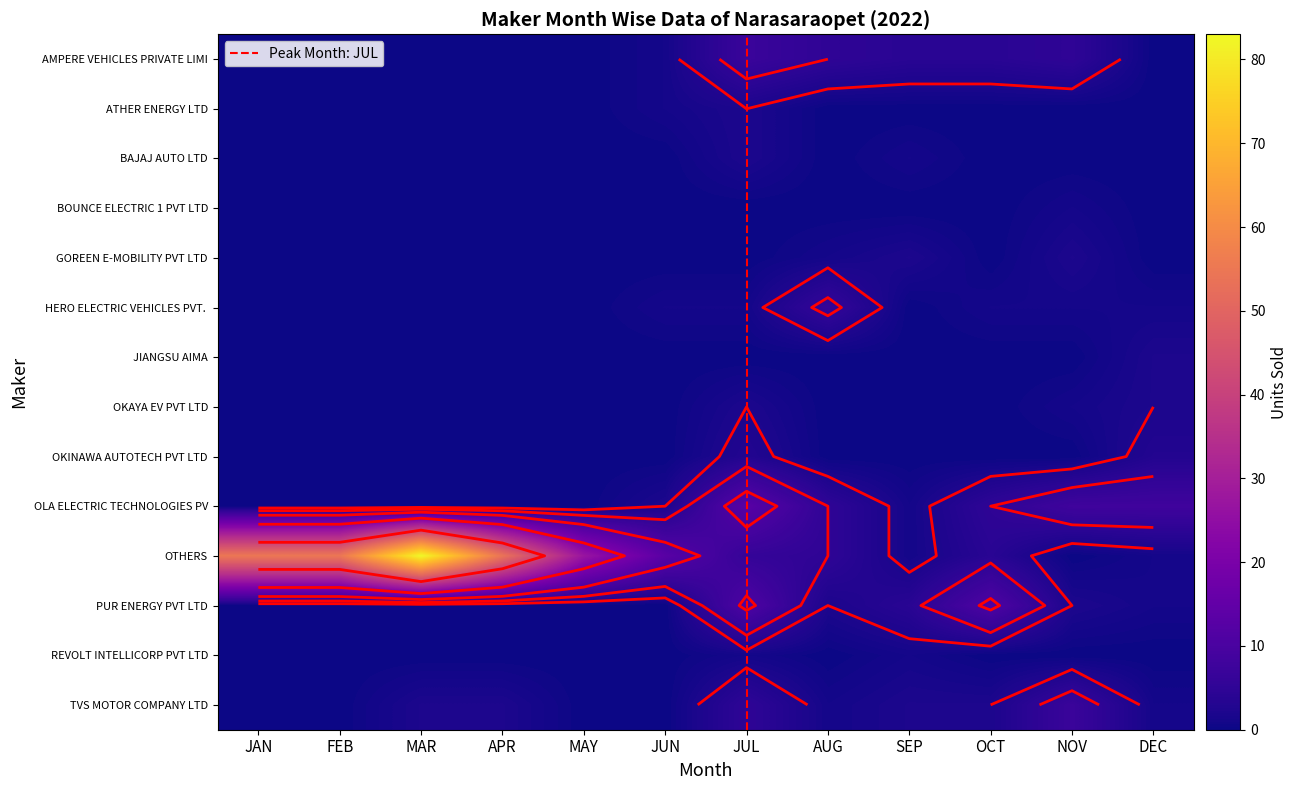

Reading right to left, extract all data points from this chart.

AMPERE VEHICLES PRIVATE LIMITED: 0	5	4	4	5	7	1	0	0	0	0	0
ATHER ENERGY LTD: 0	0	0	0	0	2	1	0	0	0	0	0
BAJAJ AUTO LTD: 0	0	0	1	0	2	0	0	0	0	0	0
BOUNCE ELECTRIC 1 PVT LTD: 0	1	0	0	0	0	0	0	0	0	0	0
GOREEN E-MOBILITY PVT LTD: 0	2	0	2	1	0	0	0	0	0	0	0
HERO ELECTRIC VEHICLES PVT. LTD: 1	1	1	0	6	1	1	0	0	0	0	0
JIANGSU AIMA: 2	0	0	0	0	0	0	0	0	0	0	0
OKAYA EV PVT LTD: 2	1	0	0	0	2	0	0	0	0	0	0
OKINAWA AUTOTECH PVT LTD: 3	0	0	0	0	3	0	0	0	0	0	0
OLA ELECTRIC TECHNOLOGIES PVT LTD: 8	8	5	1	5	13	2	0	0	0	0	0
OTHERS: 1	0	4	1	5	6	13	27	54	83	55	55
PUR ENERGY PVT LTD: 1	2	11	4	2	11	0	0	0	0	0	0
REVOLT INTELLICORP PVT LTD: 0	0	0	1	0	1	0	0	0	0	0	0
TVS MOTOR COMPANY LTD: 1	7	2	2	1	5	0	0	2	2	0	0